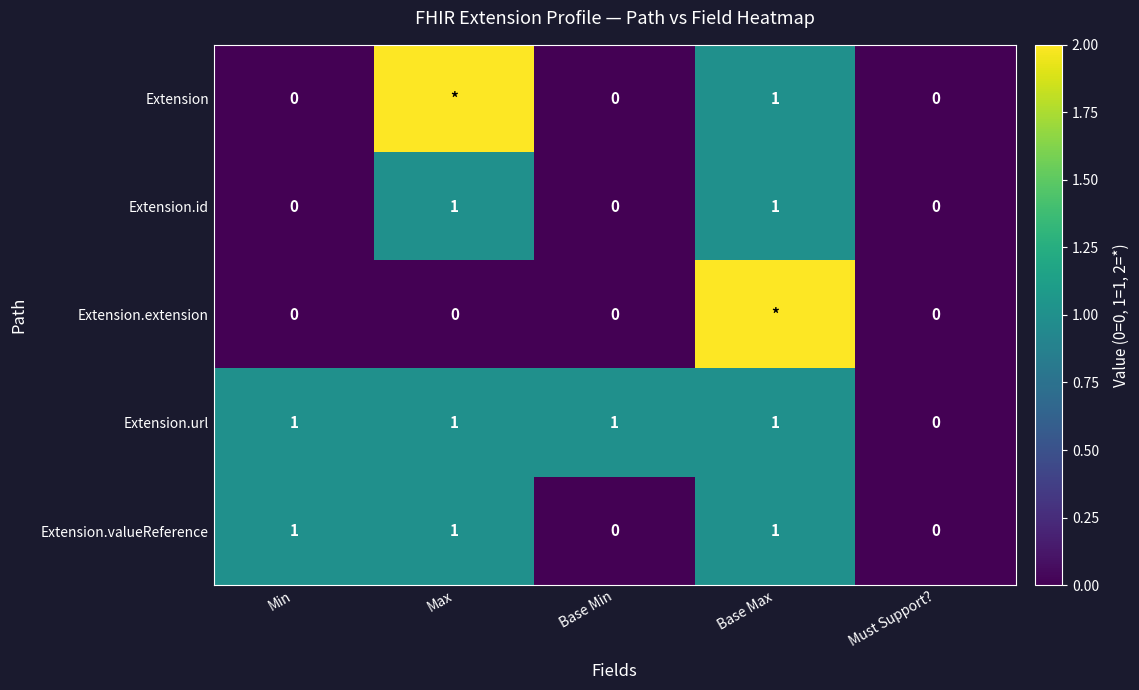

Count the Extension.url values in the range 1 to 2.

4